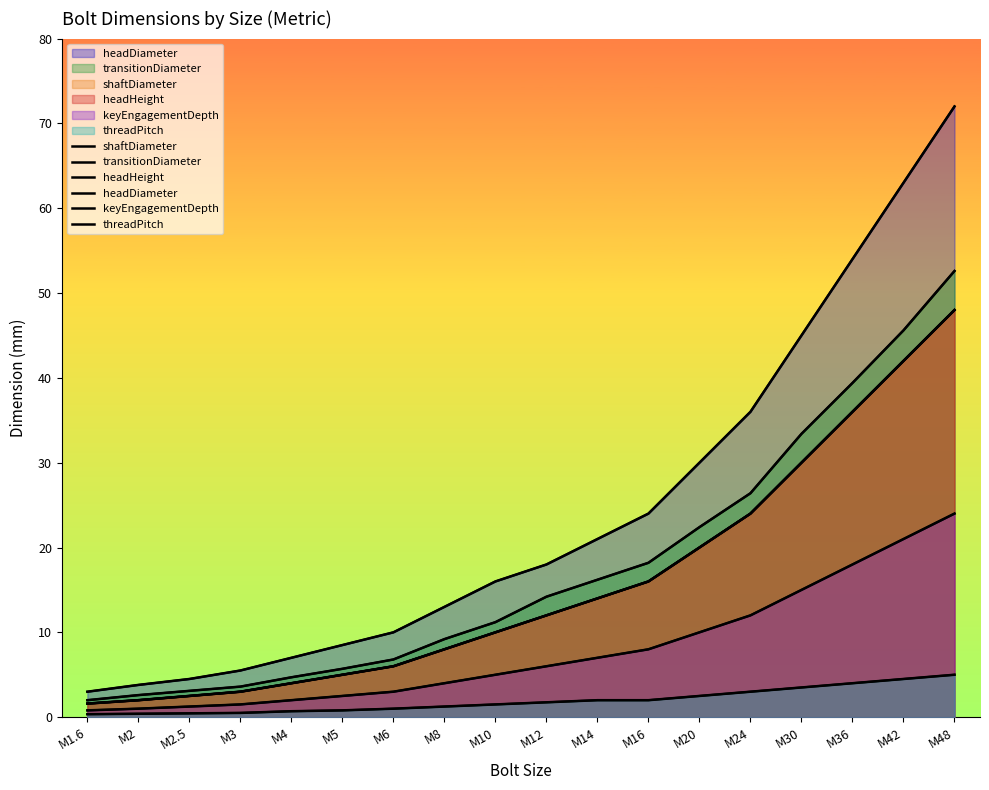

True or false: headHeight and headDiameter cross at least once.

False